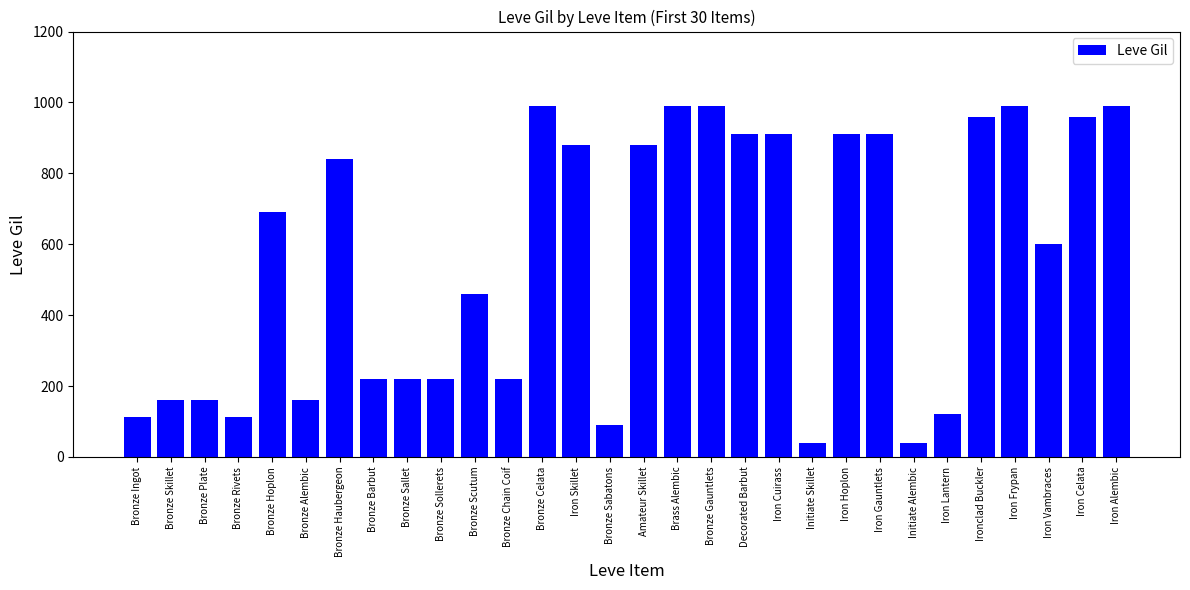

What is the sum of the values at Initiate Alembic and Bronze Scutum?

500